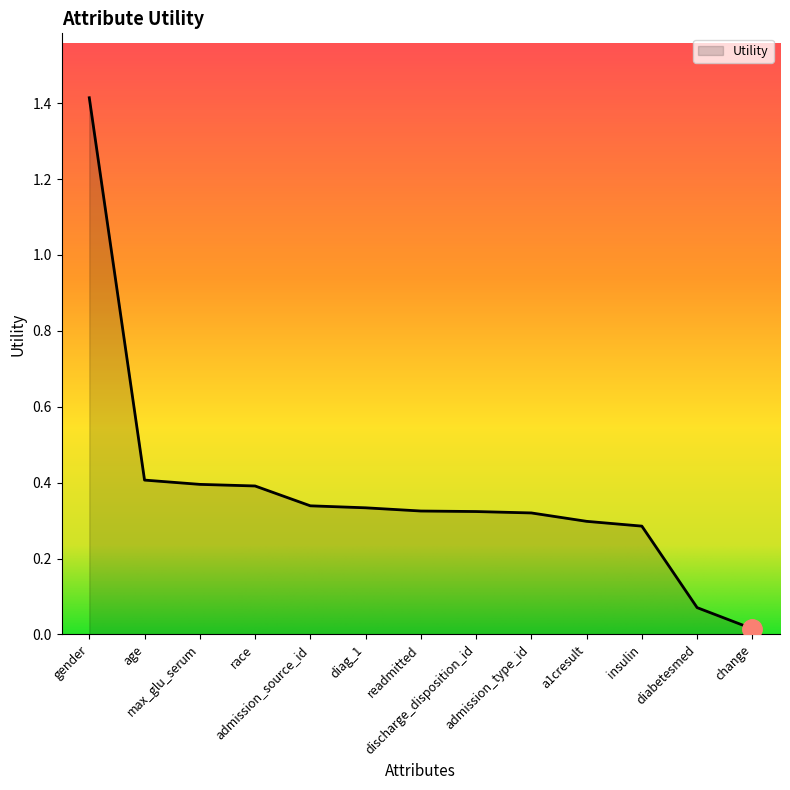

What is the difference between the maximum and minimum values?

1.4